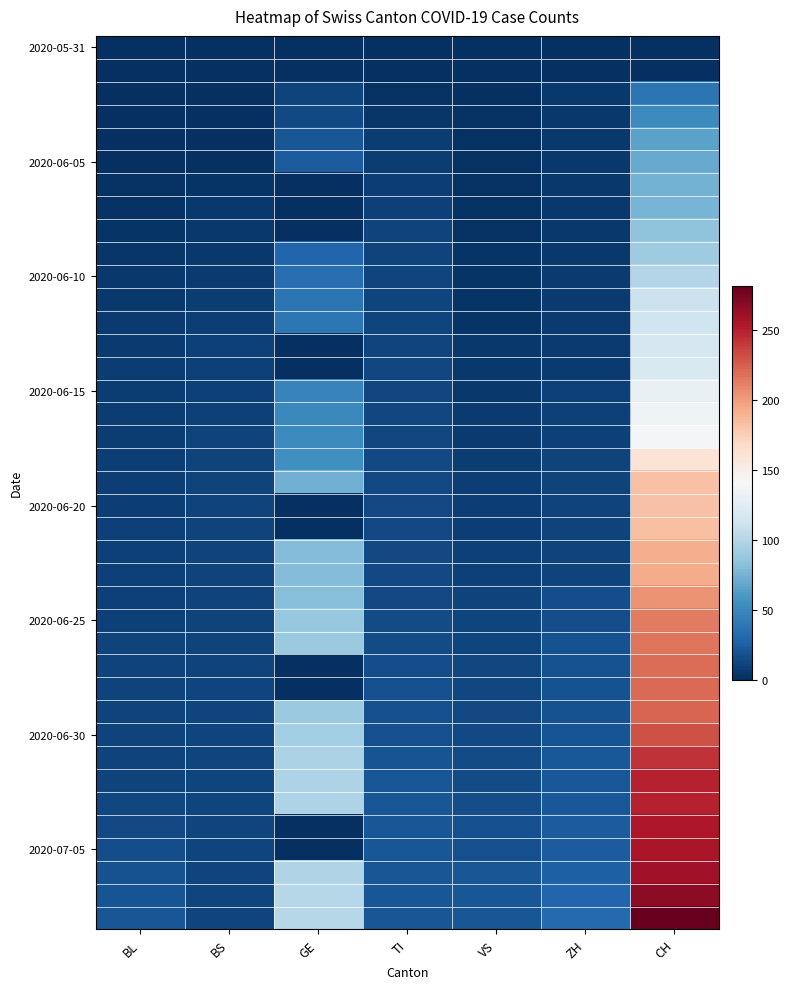

Which label corresponds to the smallest value in the chart?

BL